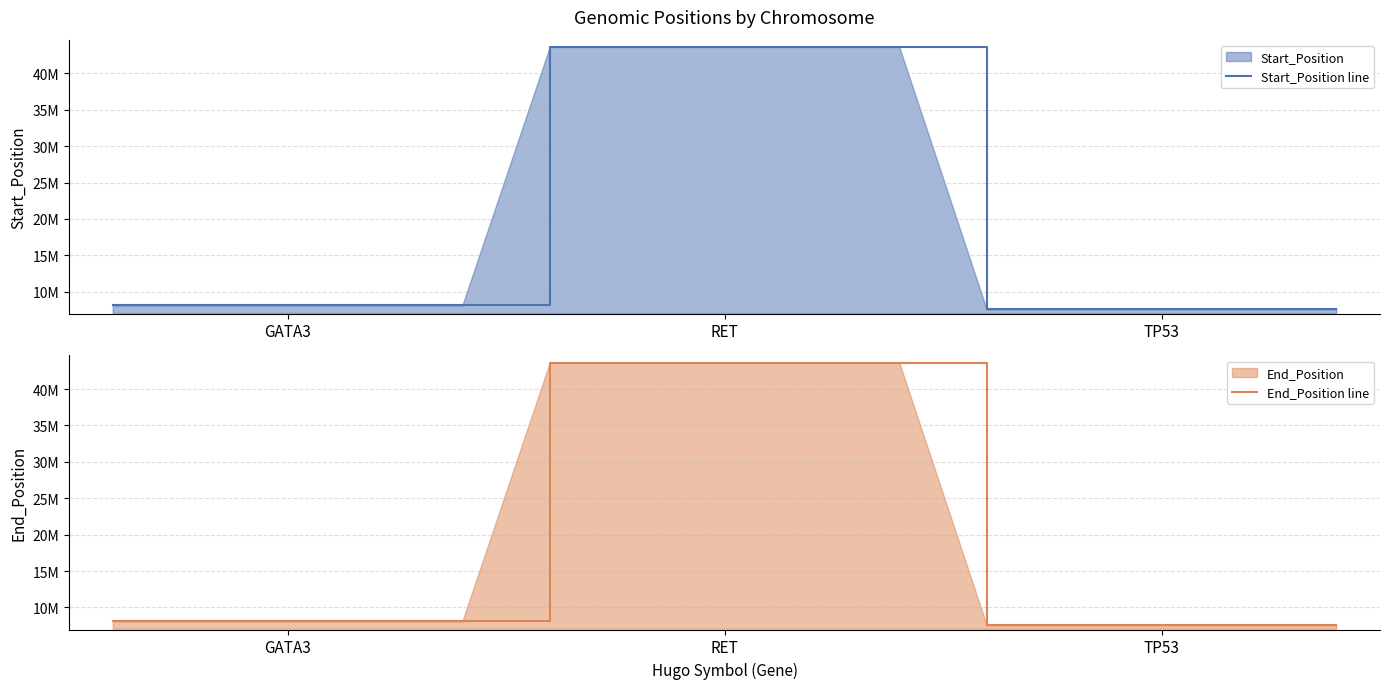

At which category is the sum across all series the highest?

RET